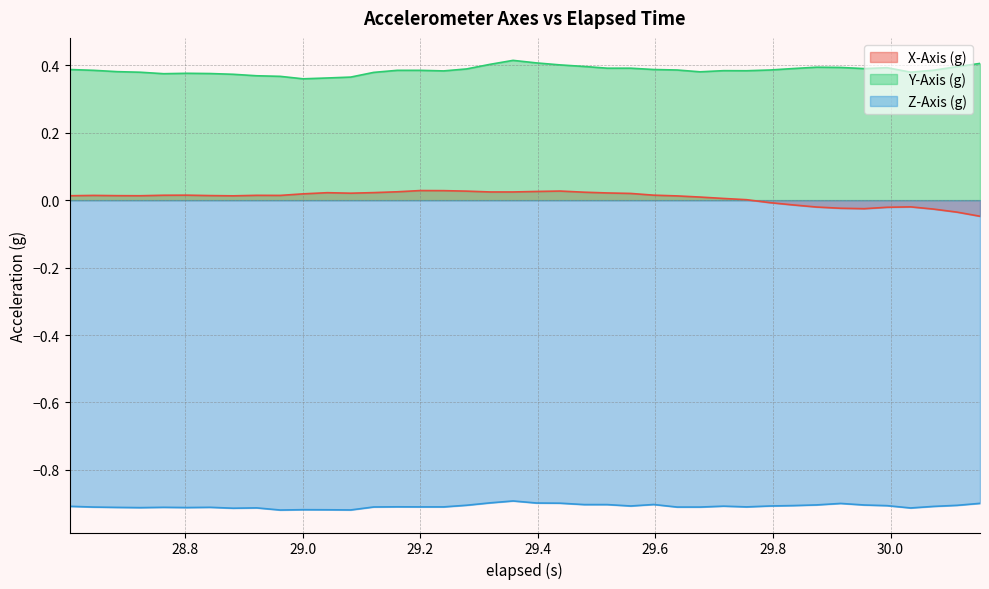

Does the chart display data point markers on the line(s)?

No